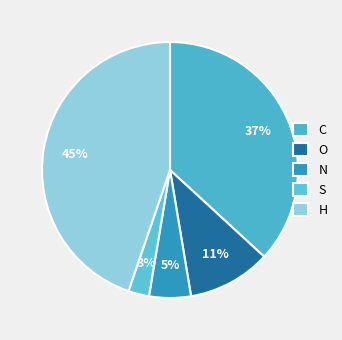

To the nearest percent, what percentage of the pie is N?

5%